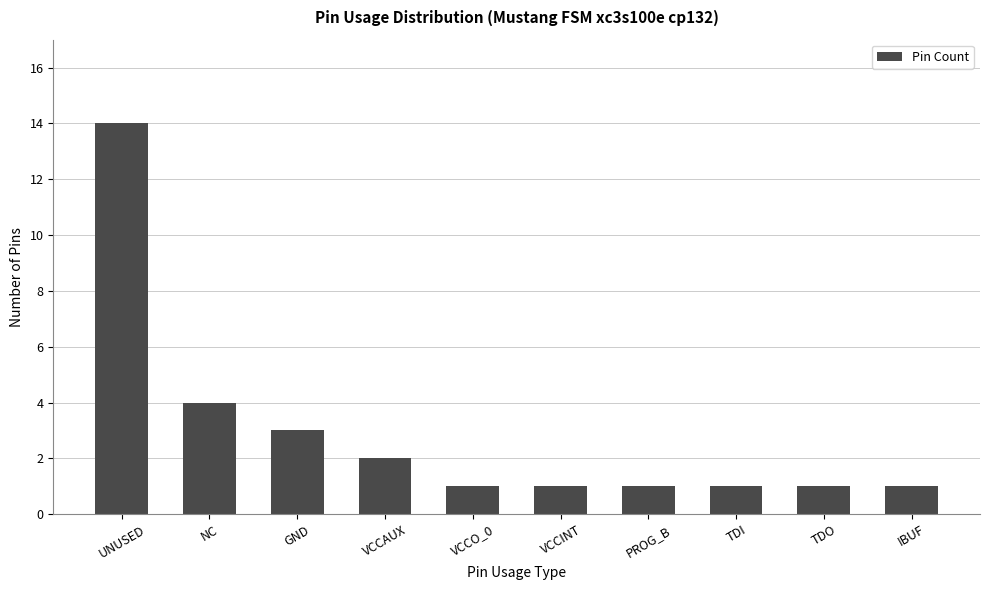

What is the maximum value shown in the chart?

14